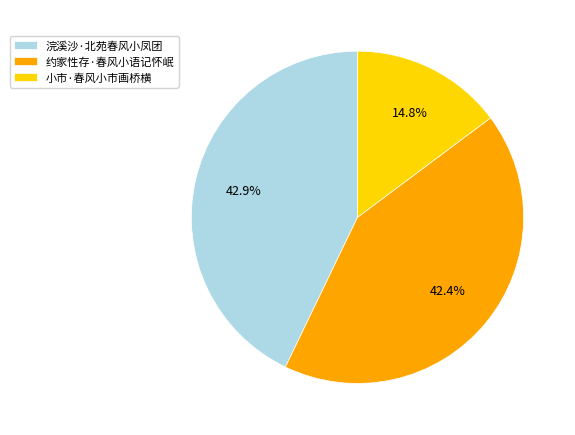

Combined, do 小市·春风小市画桥横 and 浣溪沙·北苑春风小凤团 account for over 50%?

Yes